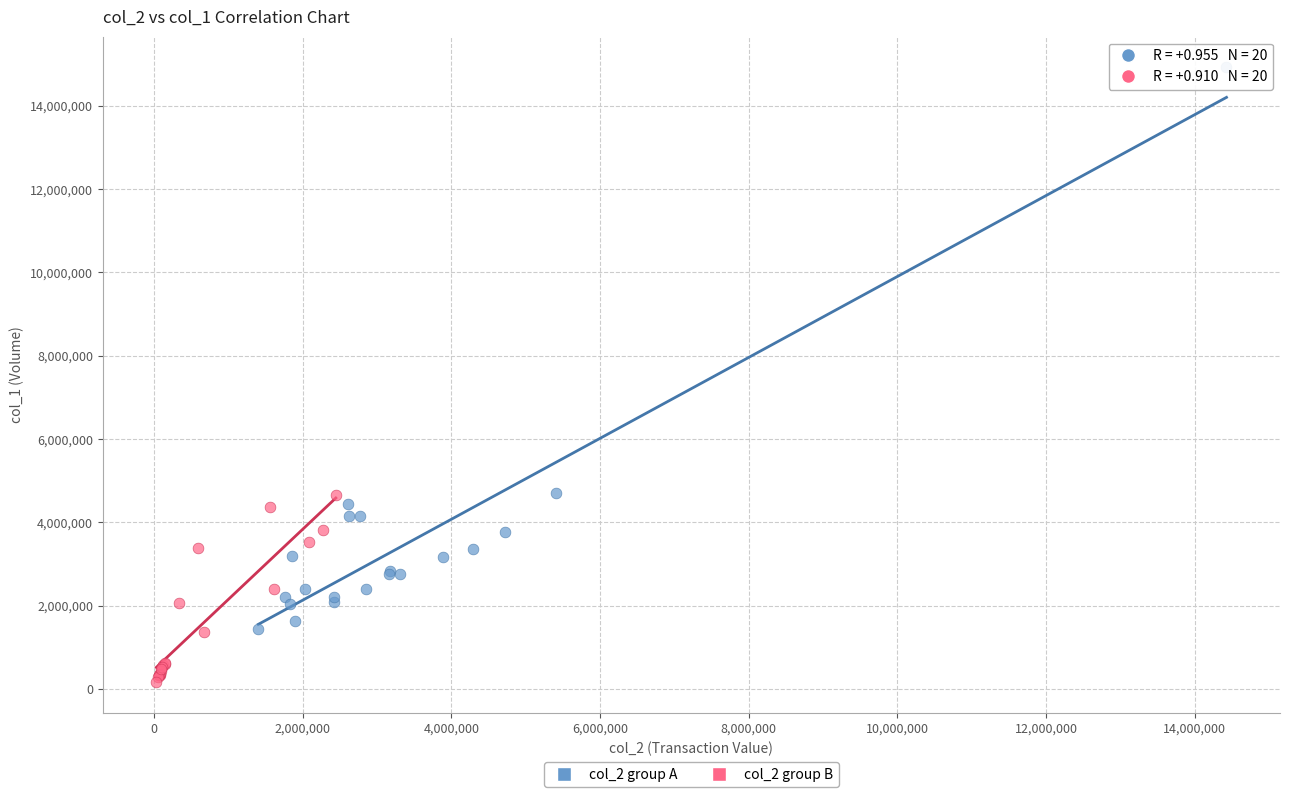

What are all the series names shown in the legend?

col_2 group A, col_2 group B